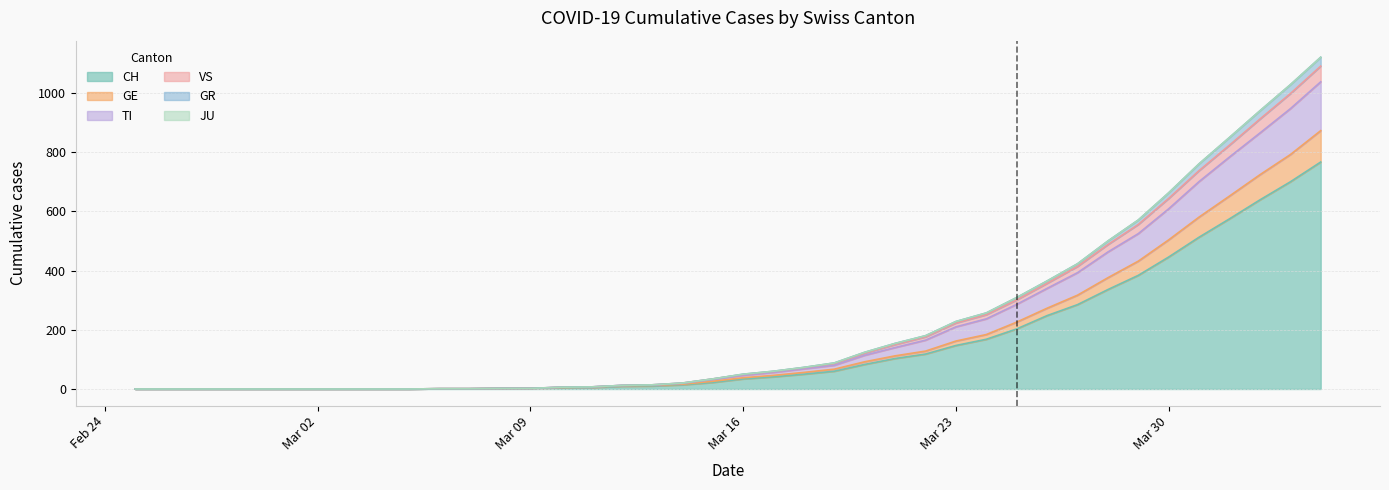

What is the highest value of the CH series?

767